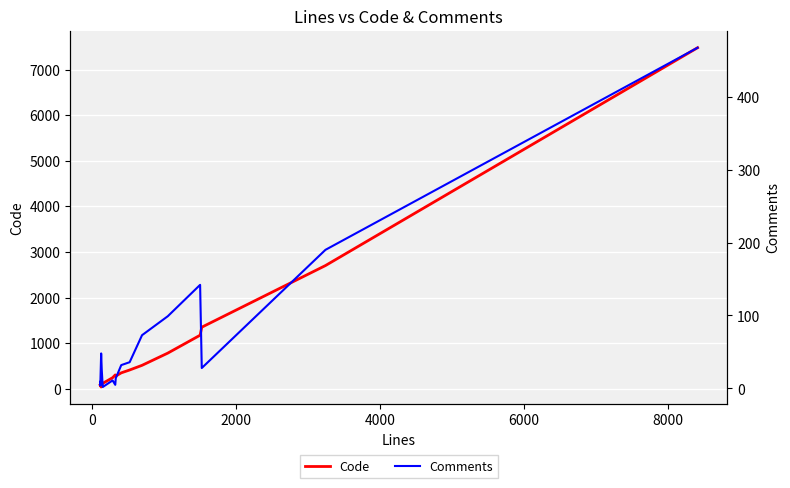

How many data points does each series have?

16